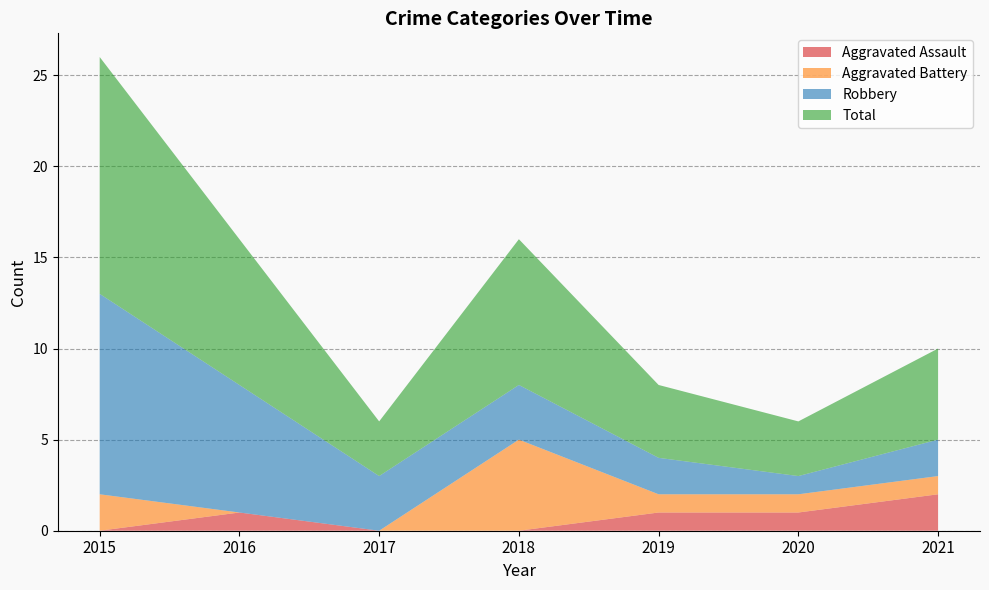

Reading right to left, transcribe all the data shown in this chart.

Aggravated Assault: 2	1	1	0	0	1	0
Aggravated Battery: 1	1	1	5	0	0	2
Robbery: 2	1	2	3	3	7	11
Total: 5	3	4	8	3	8	13